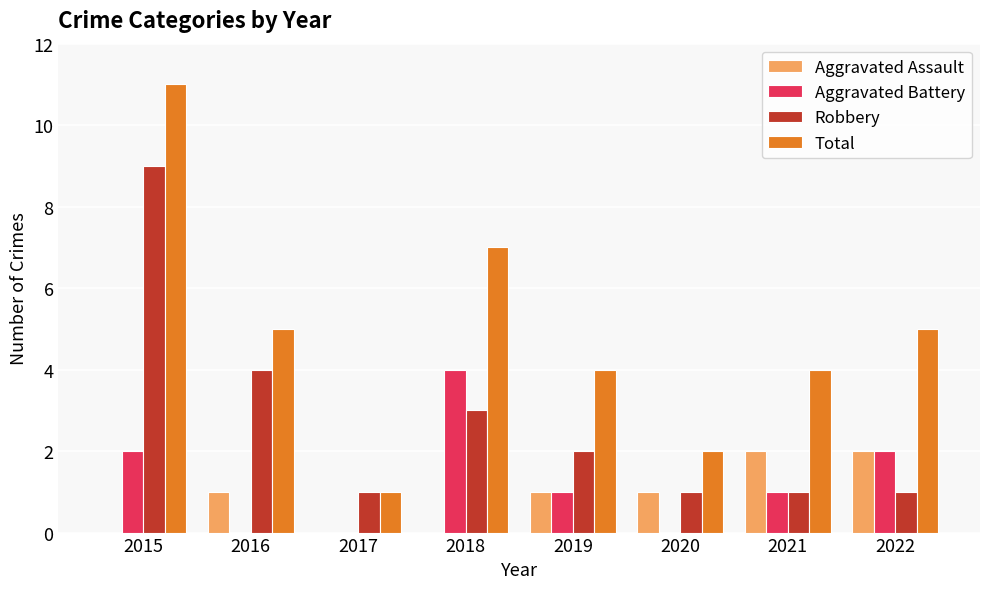

Are the bars horizontal?

No